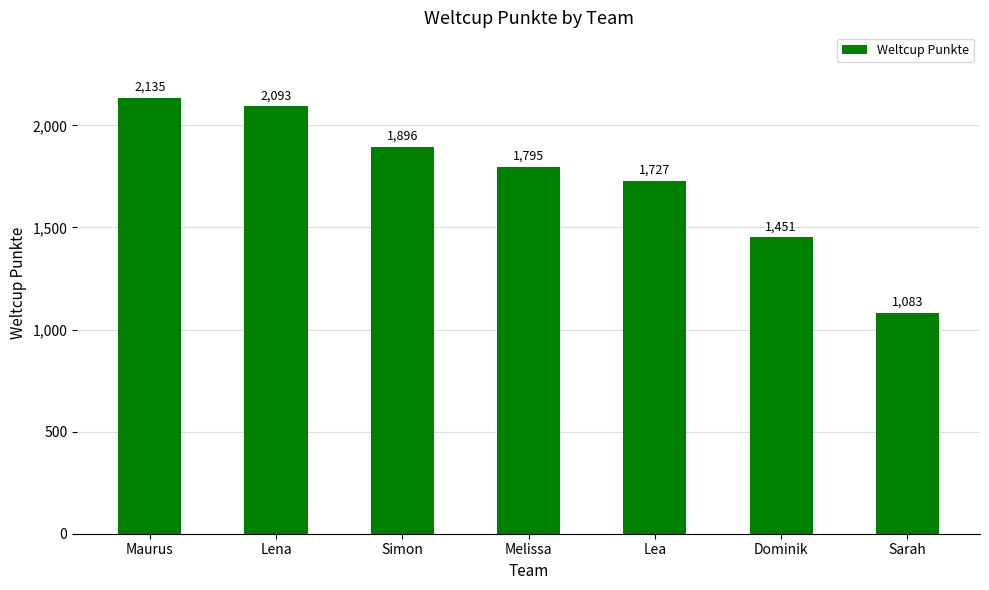

What is the change in value from Melissa to Lea?

-68